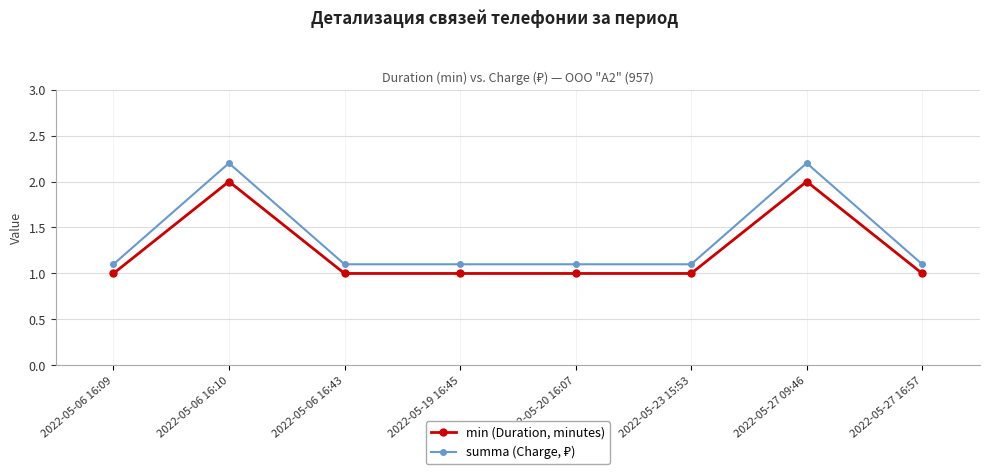

Where is the first local maximum for min (Duration, minutes)?

2022-05-06 16:10